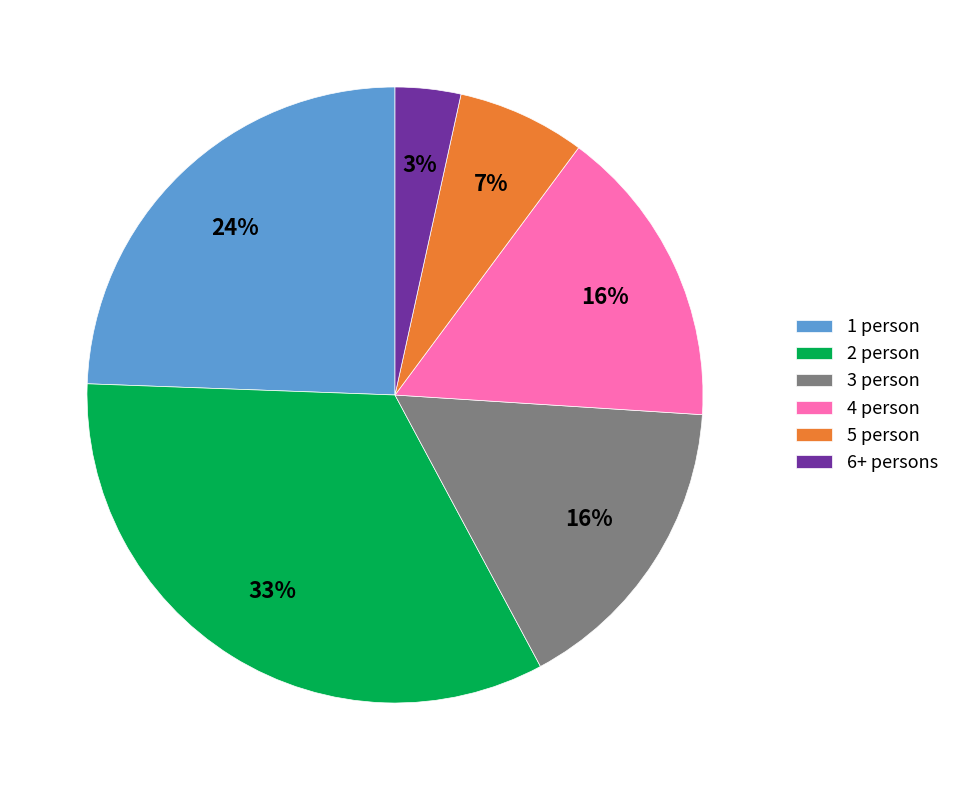

Do 5 person and 4 person together represent more than half of the pie?

No